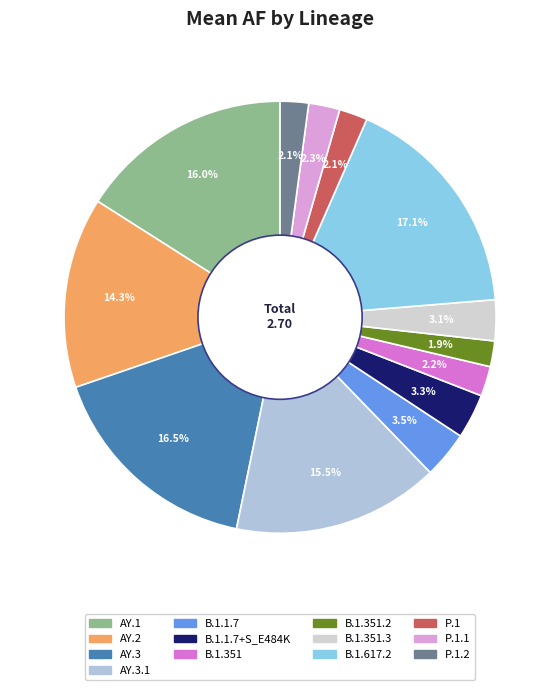

How many segments does this pie chart have?

13